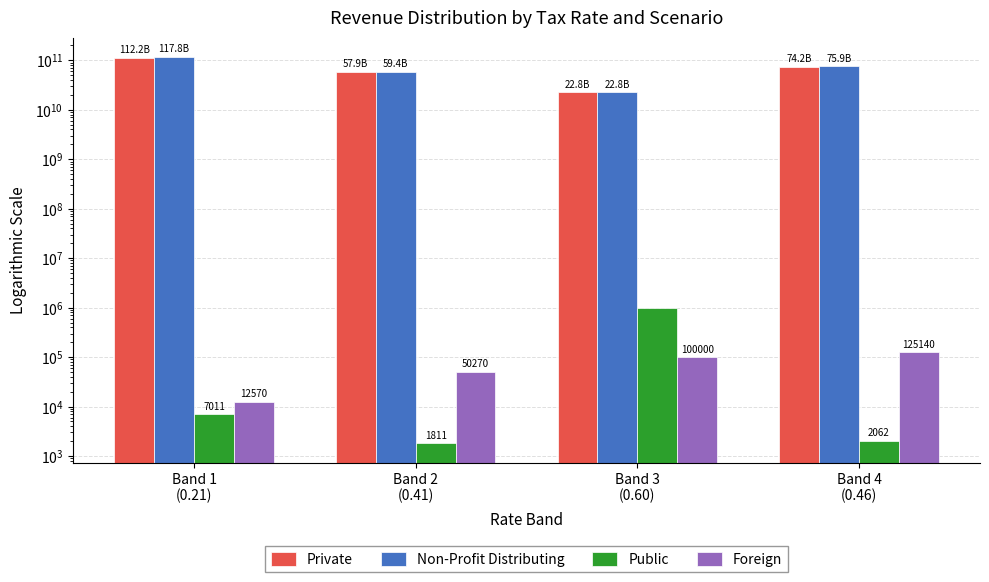

Which category has the highest value in the Non-Profit Distributing series?

Band 1
(0.21)